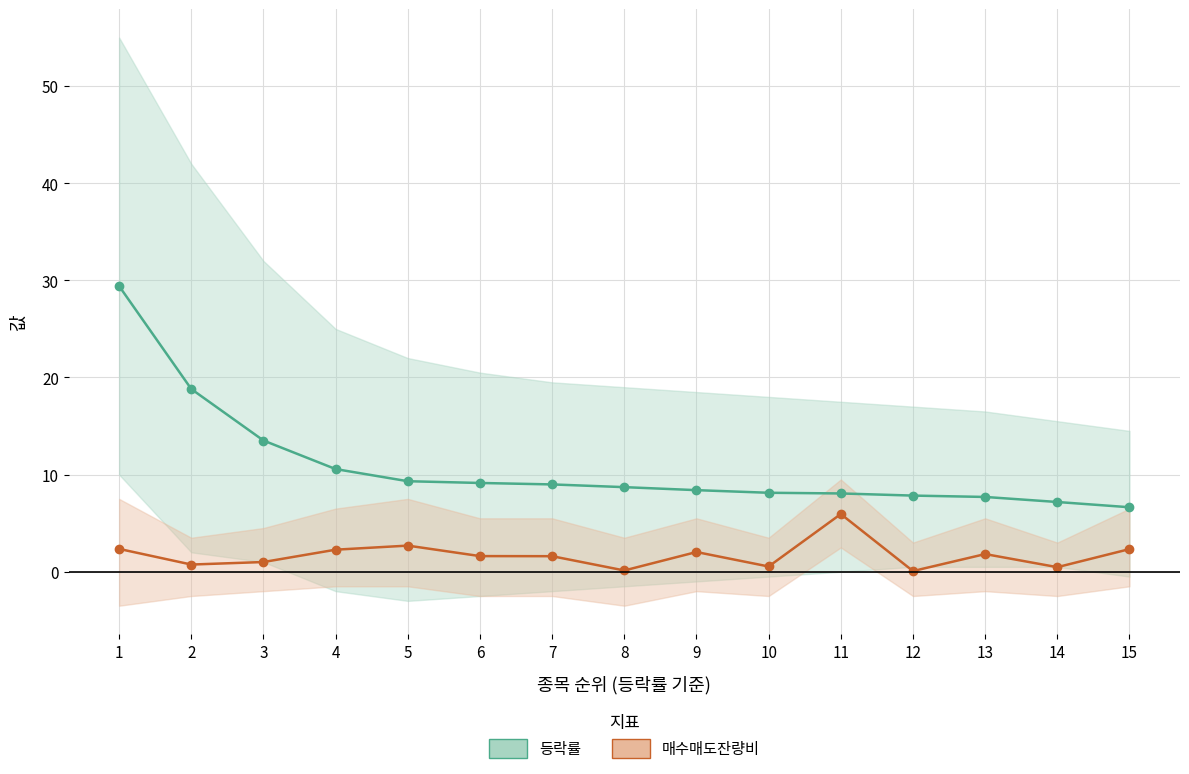

What is the minimum value for 등락률?

6.6